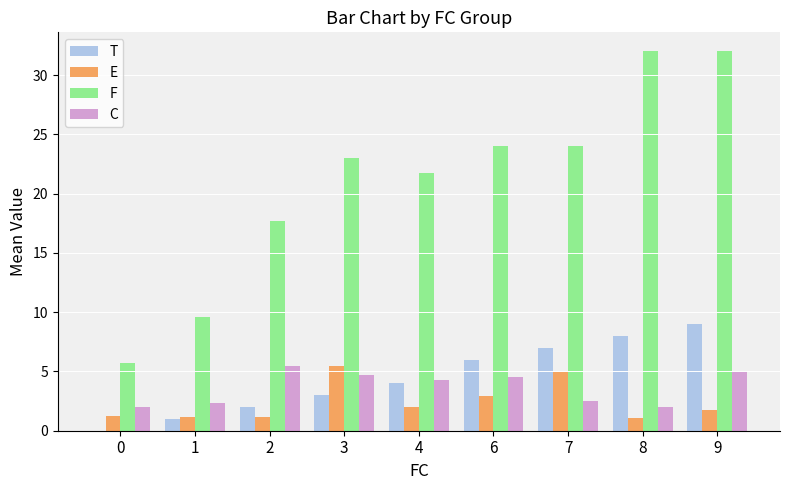

Is it true that C equals 3.8 at 2?

False